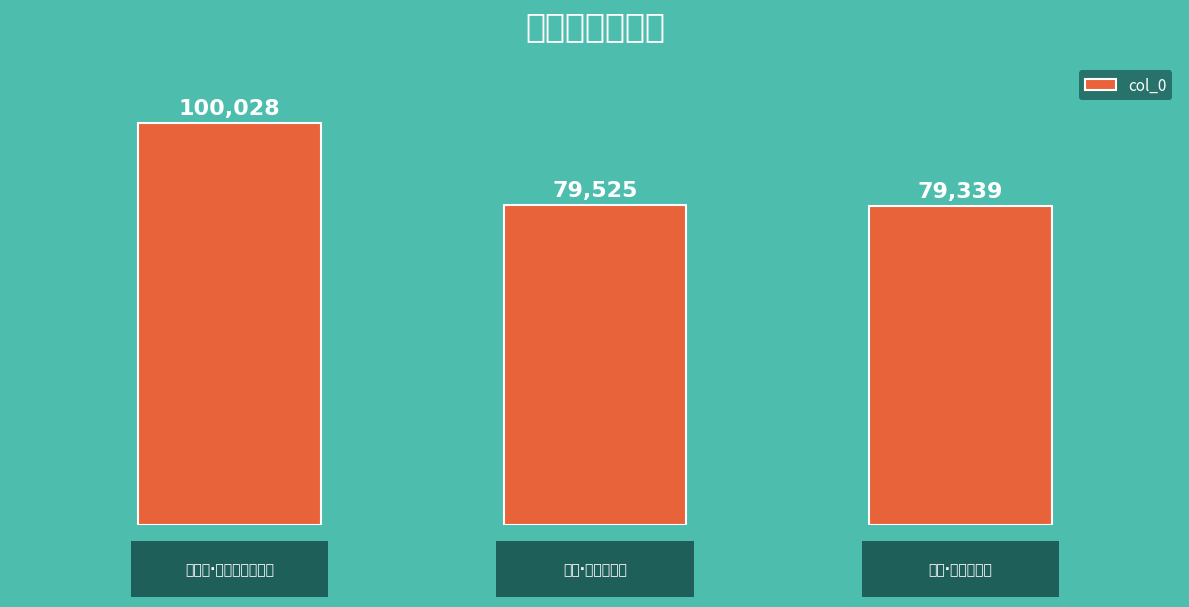

What is the value of the 3rd bar from the left?

79339